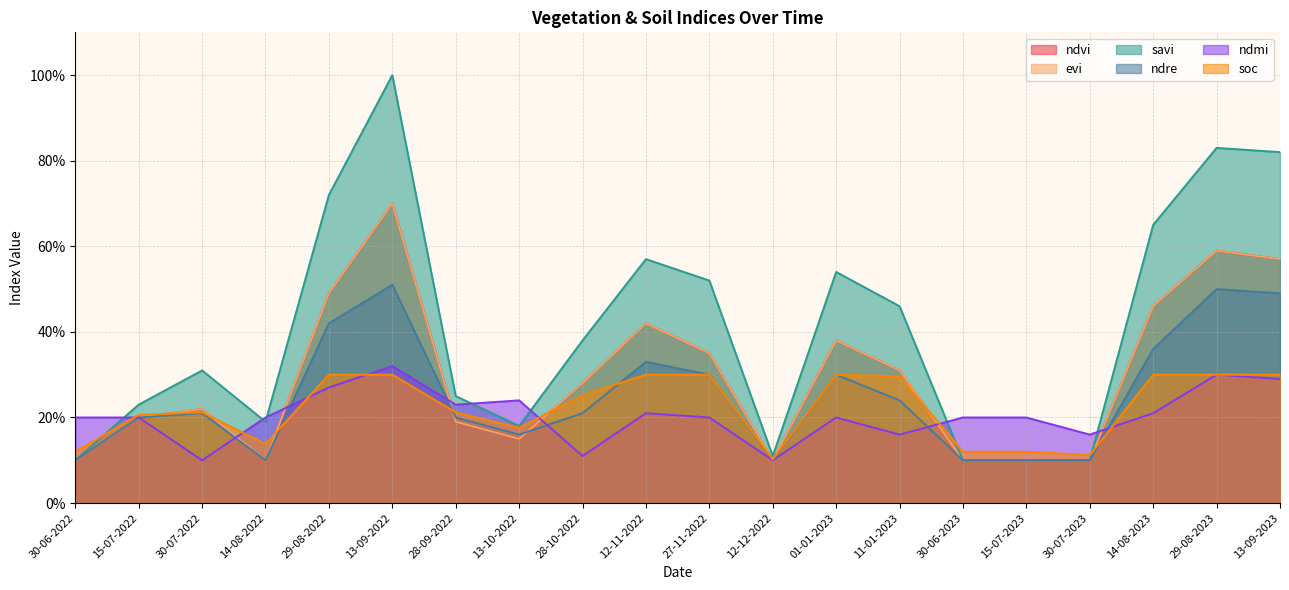

How many intersections are there between soc and ndre?

4